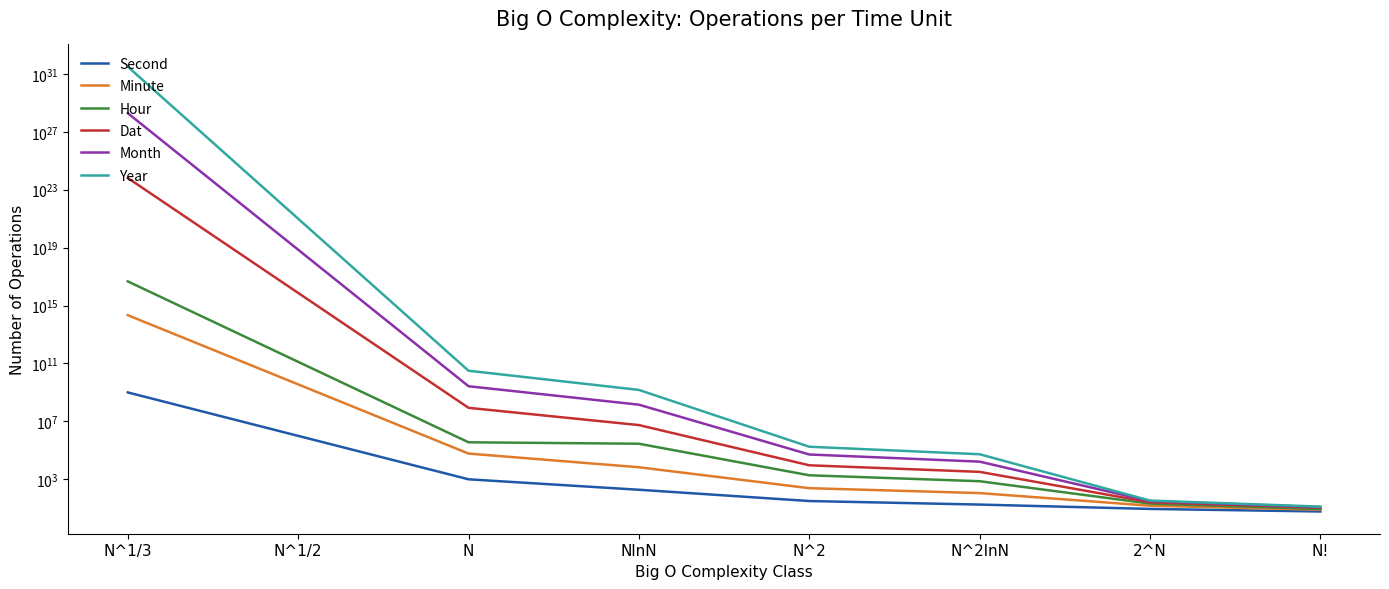

What is the sum of the Year values at N^2 and N^1/3?

31363160518656002105578725834752.0